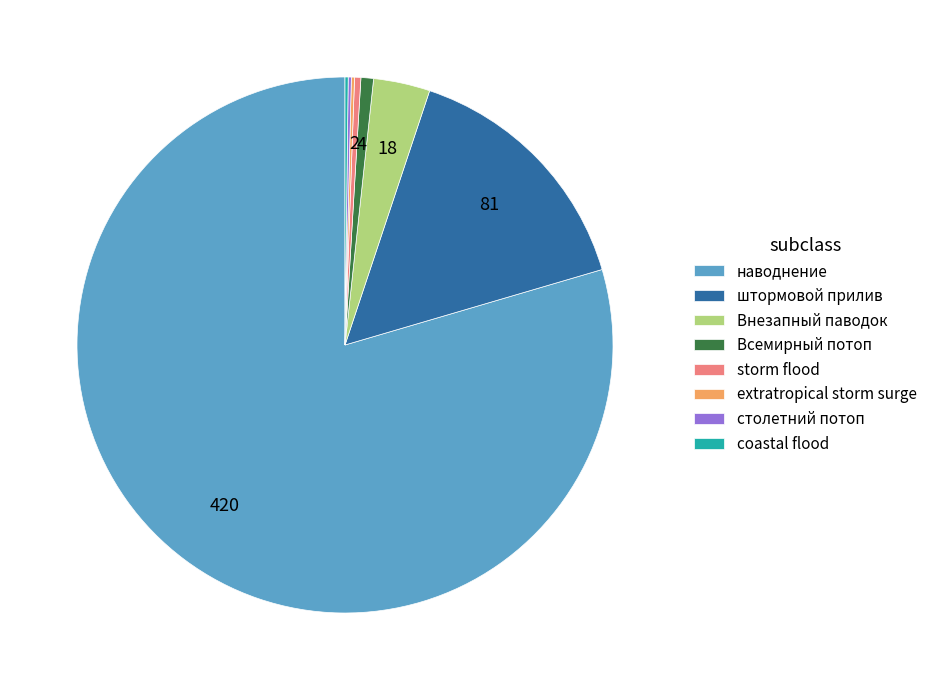

What is the largest slice in the pie chart?

наводнение